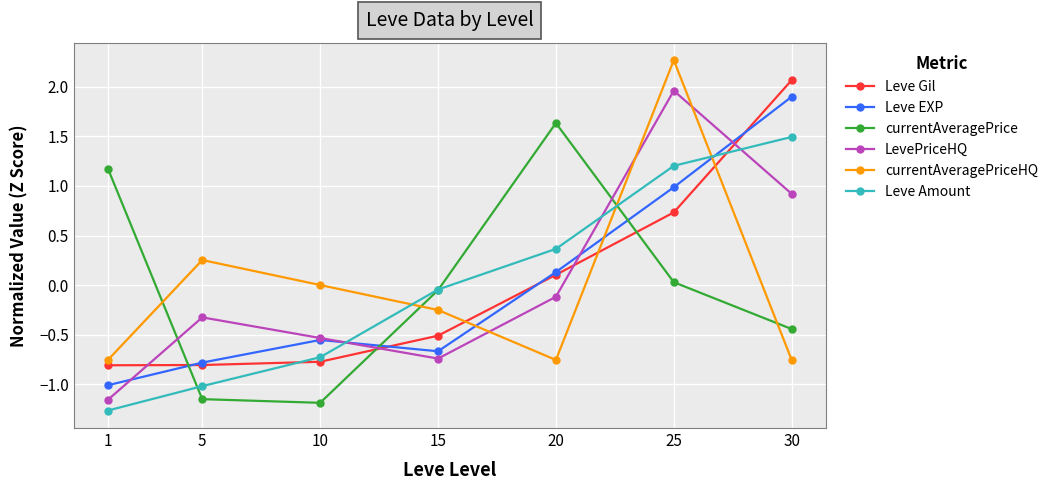

Rank the series at 25 from highest to lowest value.

currentAveragePriceHQ, LevePriceHQ, Leve Amount, Leve EXP, Leve Gil, currentAveragePrice